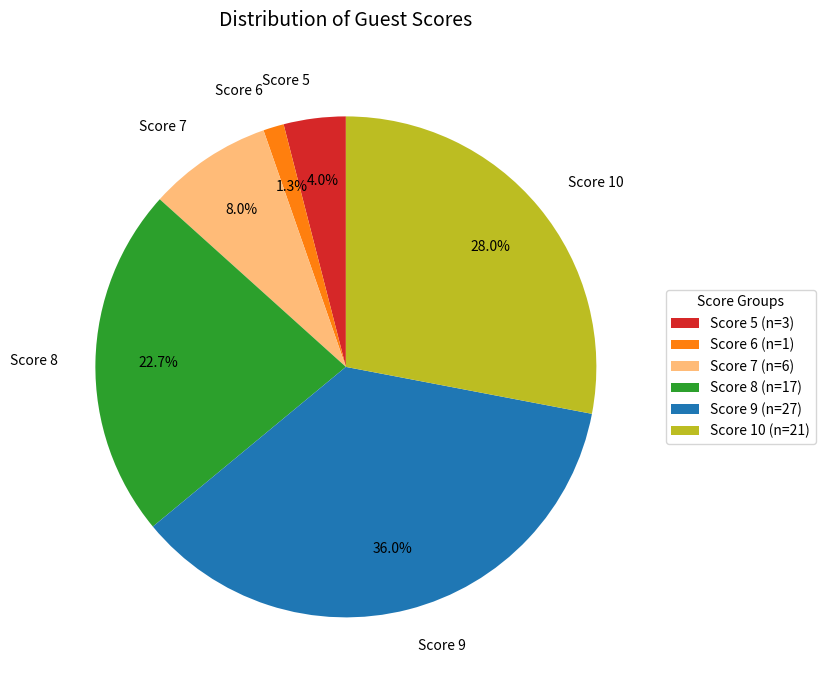

To the nearest percent, what is the difference between the largest and smallest slice percentages?

35%